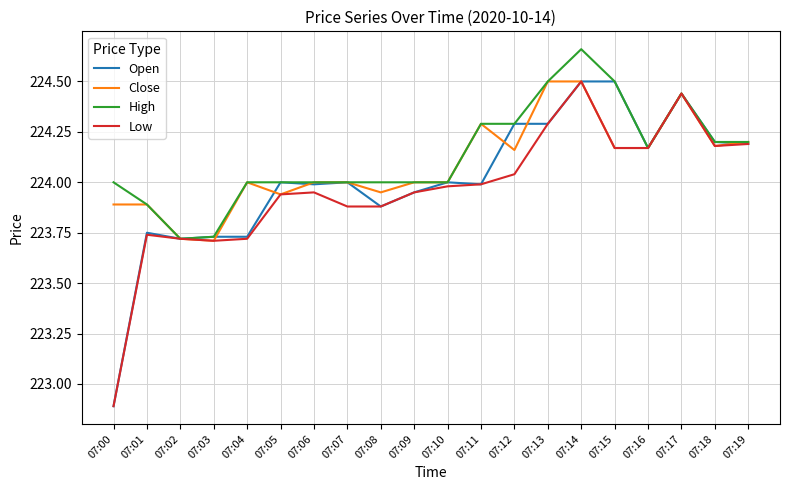

Is it true that Open equals 380.9 at 07:09?

False